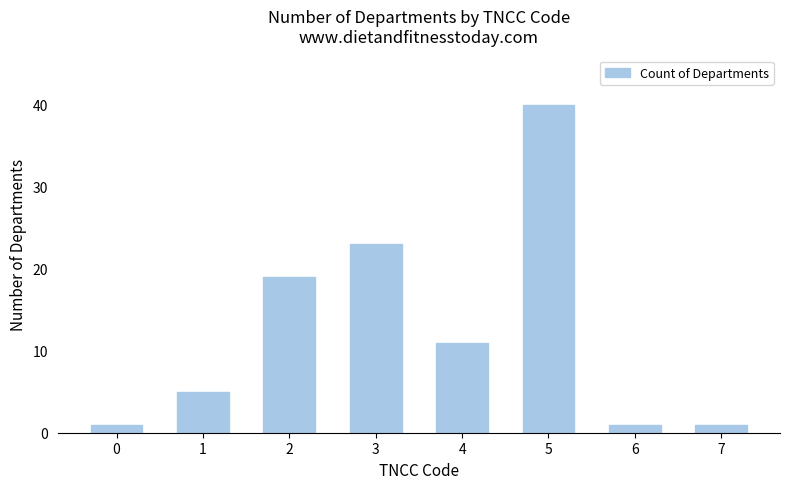

What is the approximate value at 4, to the nearest 10?

10